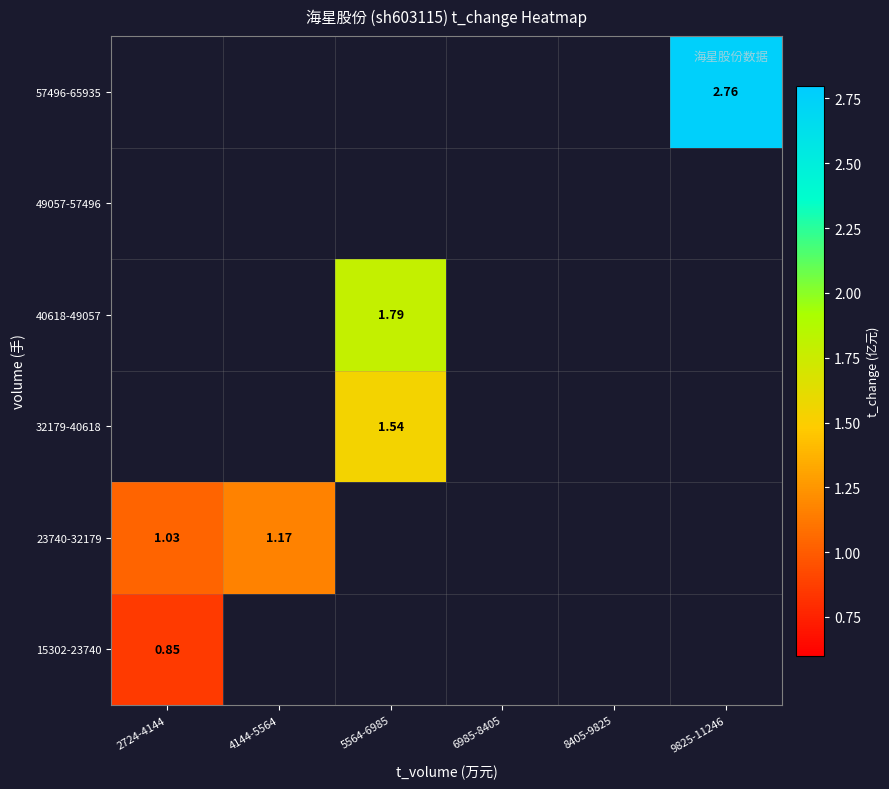

What is the lowest value of the 15302-23740 series?

0.9